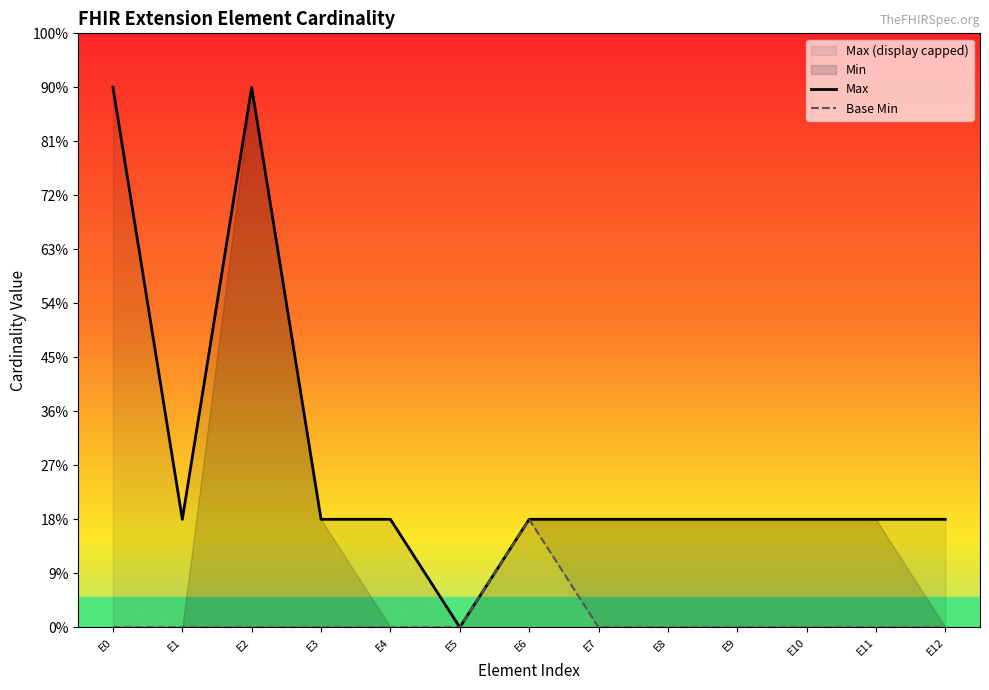

How many interior local peaks does the Base Min series have?

1